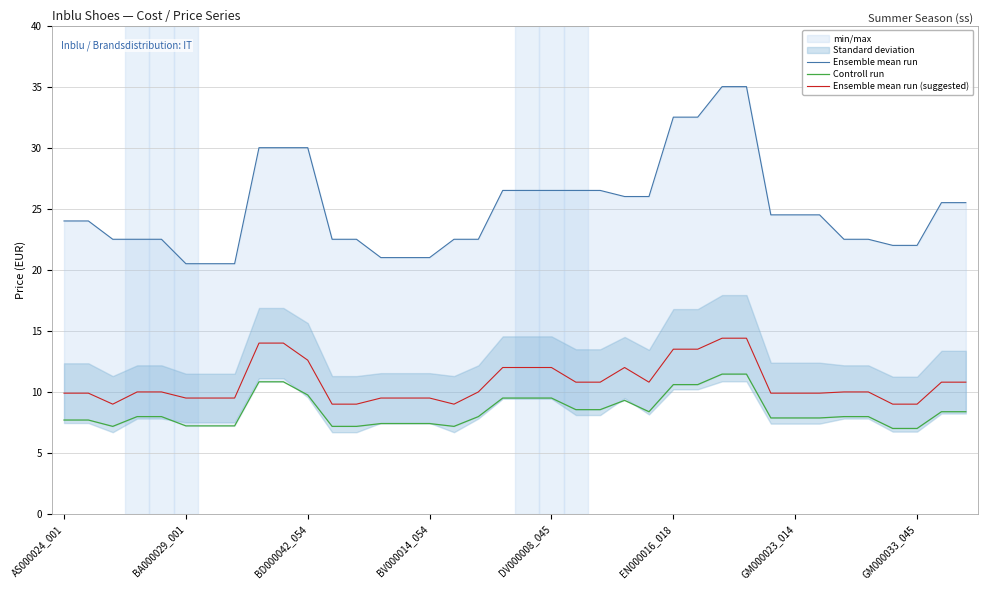

What is the sum of the Ensemble mean run (suggested) values at 20 and 28?

26.4